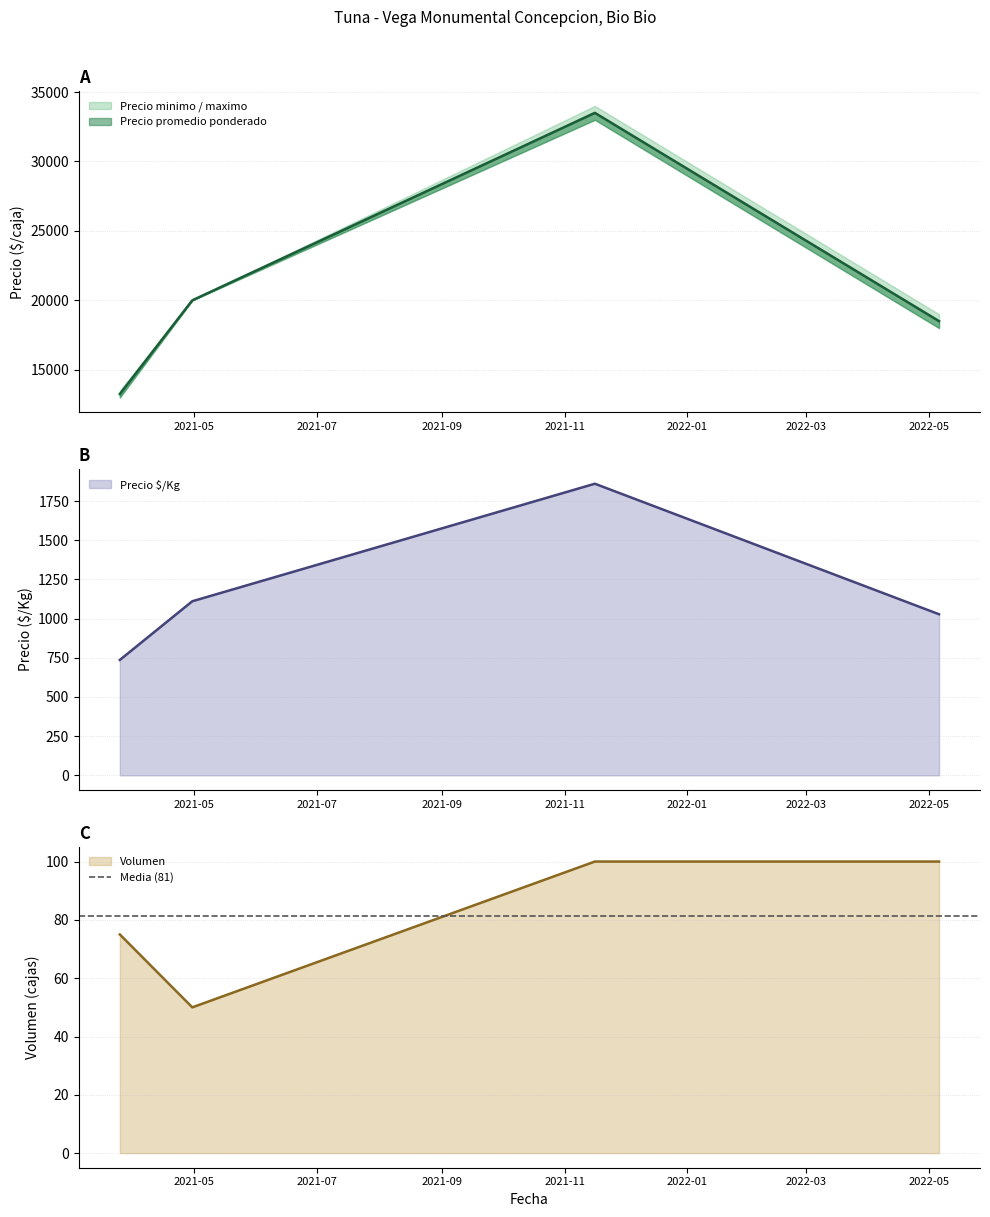

At which label does Precio minimo first exceed 18000?

2021-04-30